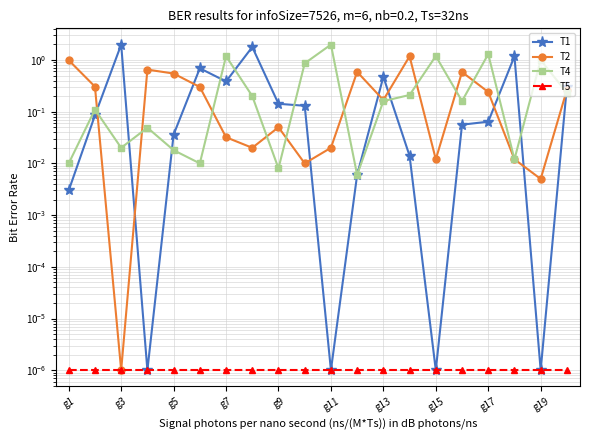

True or false: T4 has a value of 0.0 at g3.

True